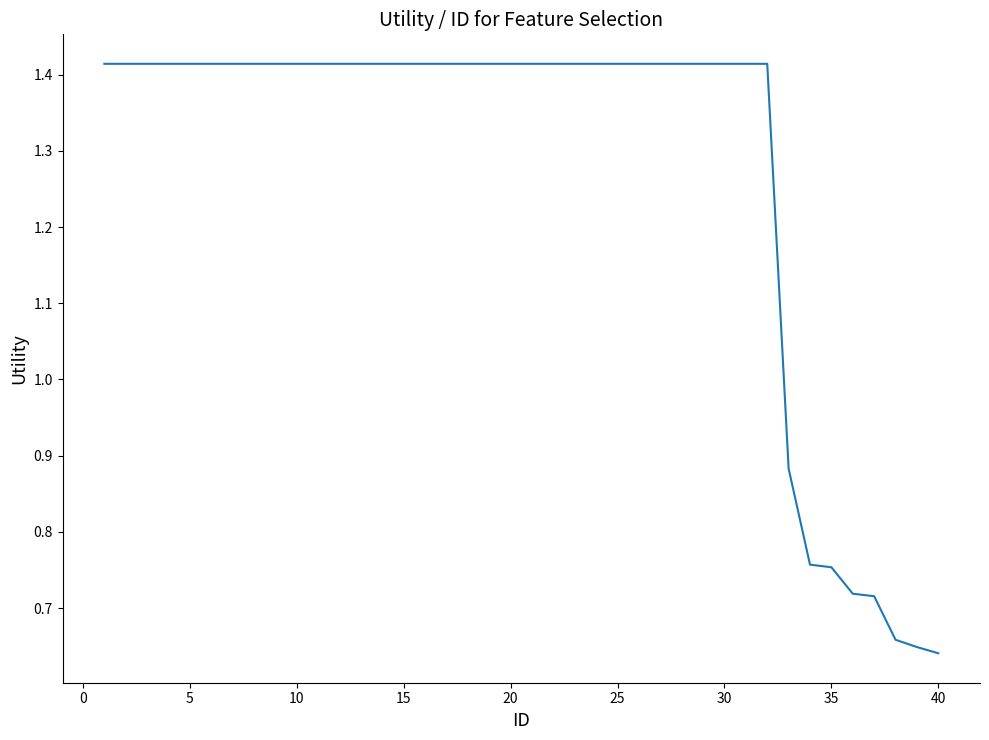

Is it true that the value at 40 is 1.0?

False